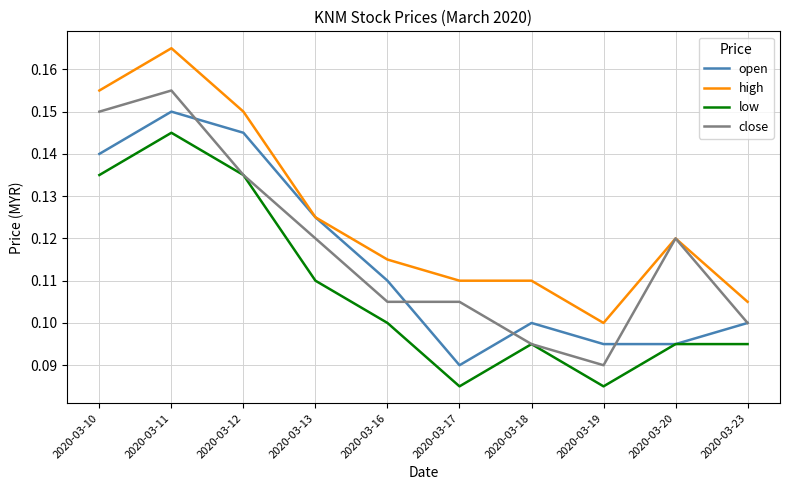

True or false: high and low cross at least once.

False